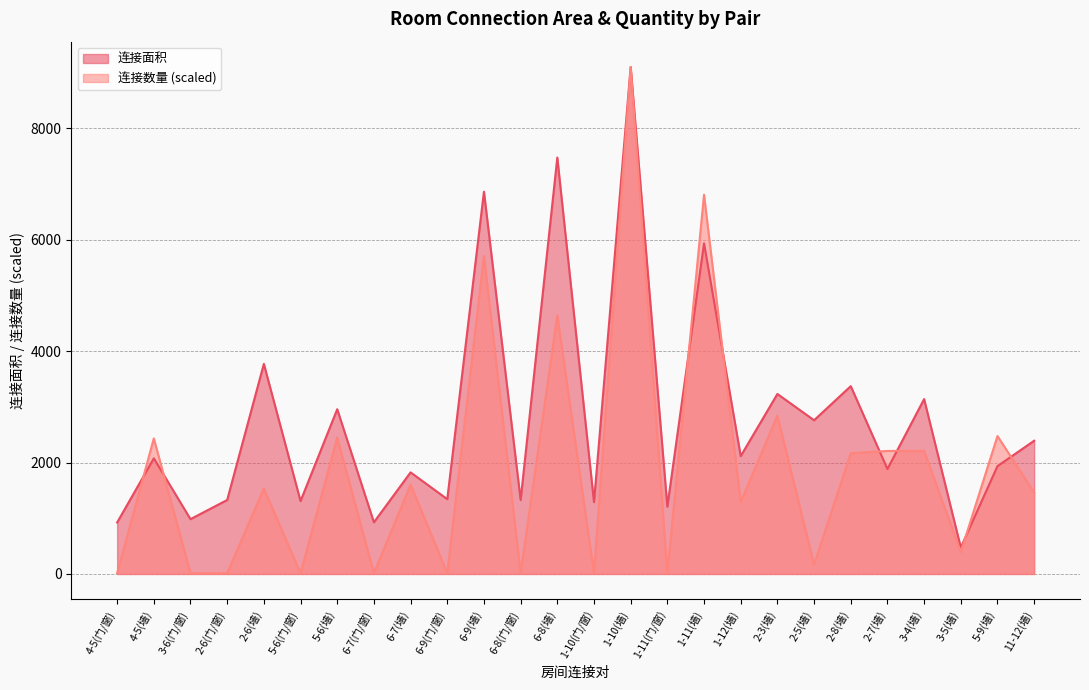

What is the greatest value displayed?

9103.0